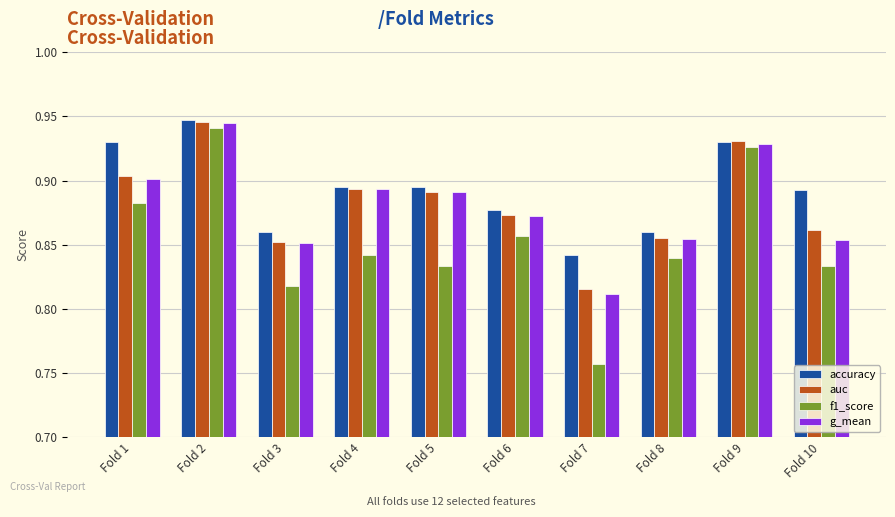

Is the value of f1_score at Fold 6 greater than the value of accuracy at Fold 7?

Yes